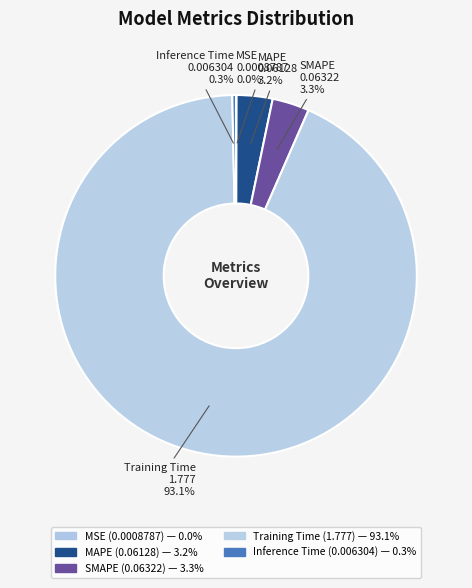

Which category has the smallest portion of the pie?

MSE